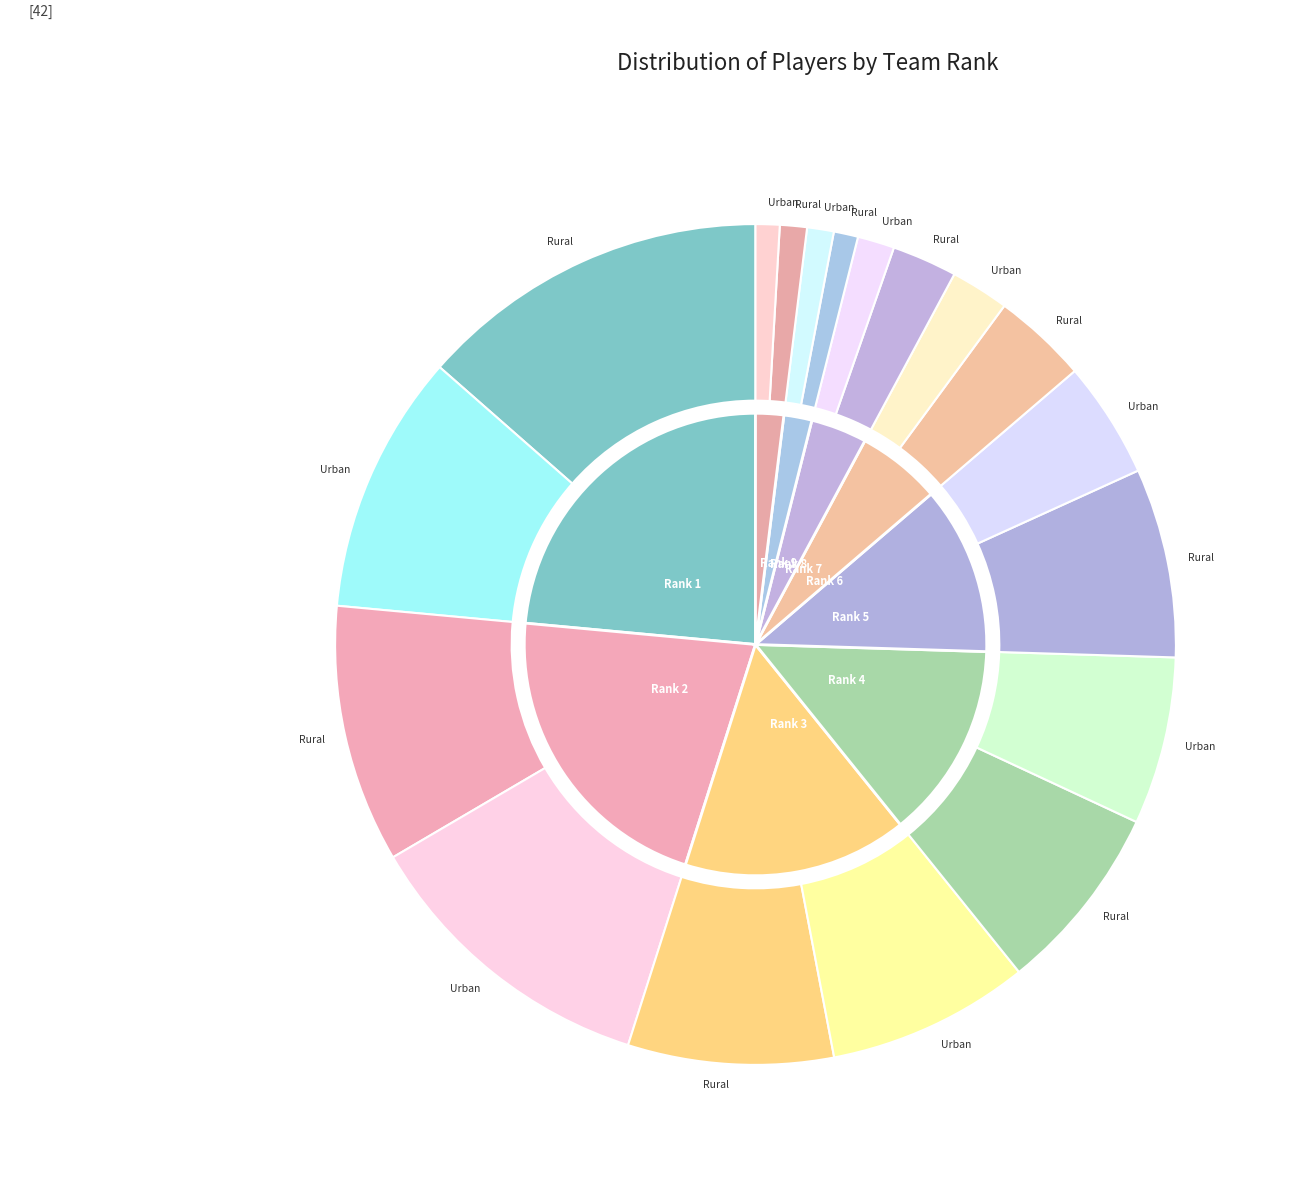

Which slice is the smallest?

8